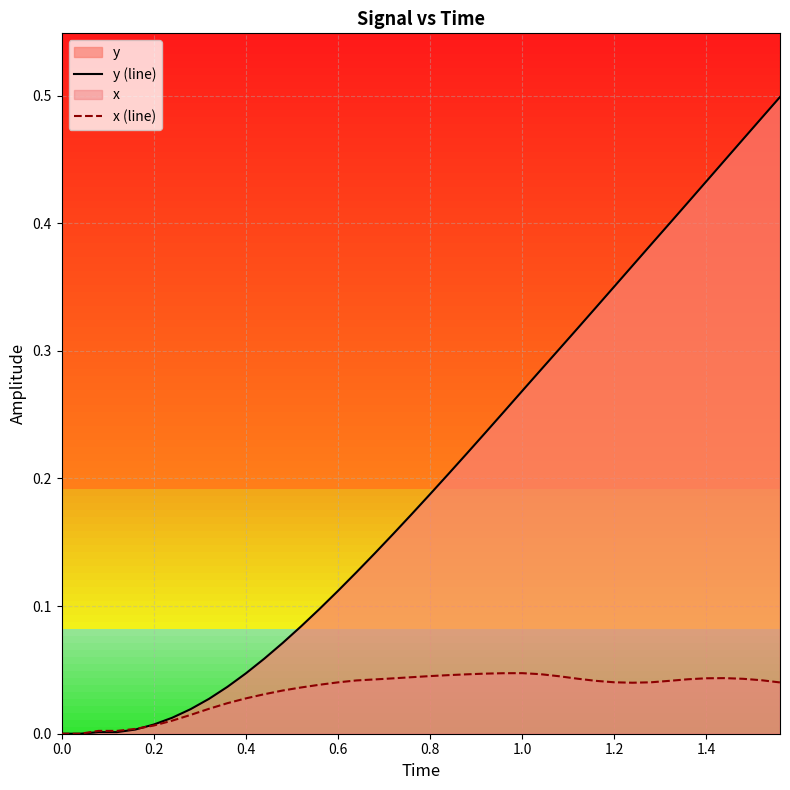

What are all the series names shown in the legend?

y (line), x (line)